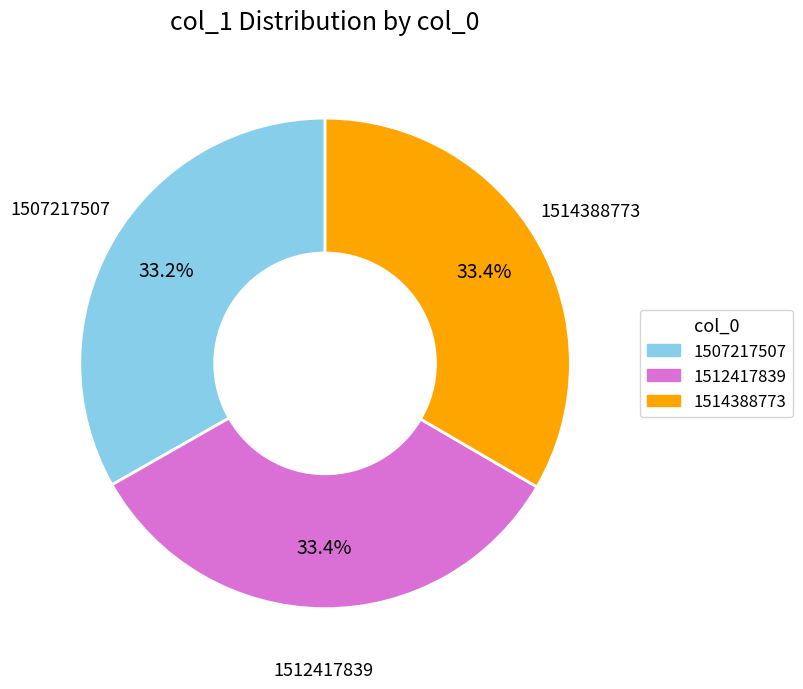

To the nearest percent, what percentage of the pie is 1512417839?

33%